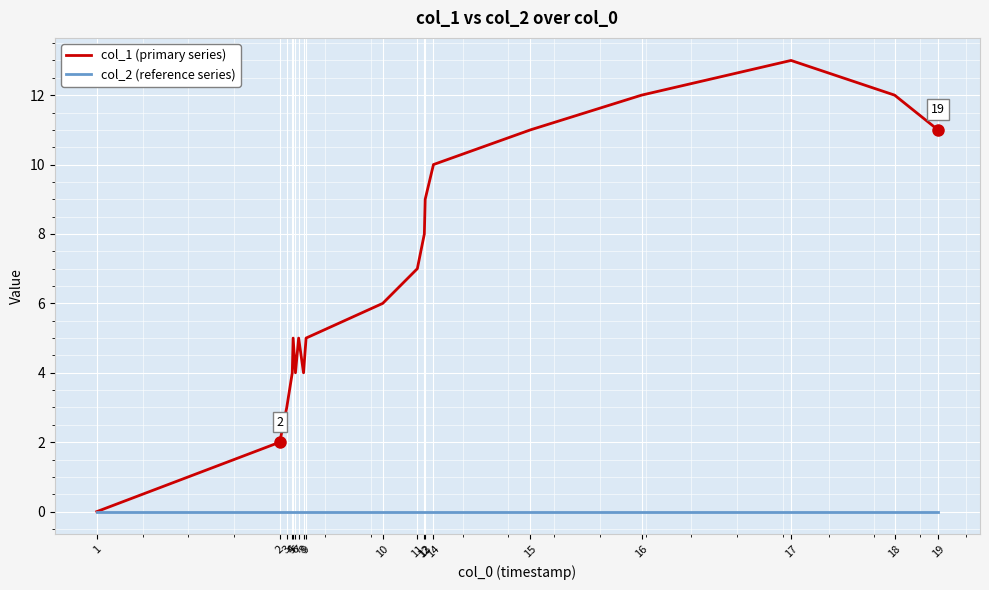

What is the value of the col_1 (primary series) point at the 4th from the left?

4